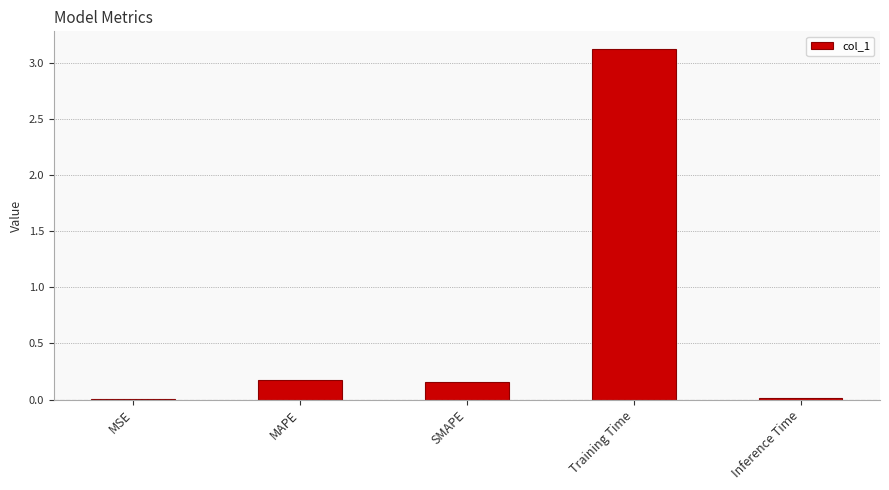

Between Inference Time and Training Time, which is larger?

Training Time